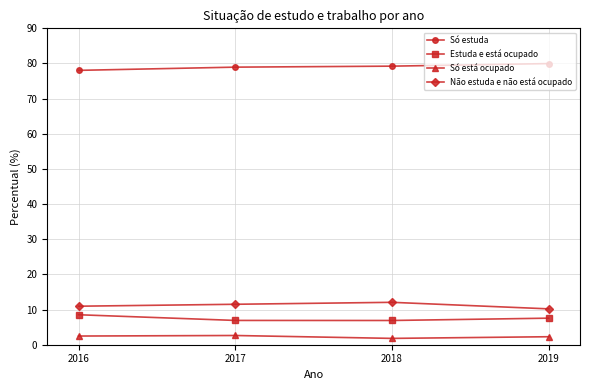

What is the lowest value of the Não estuda e não está ocupado series?

10.2